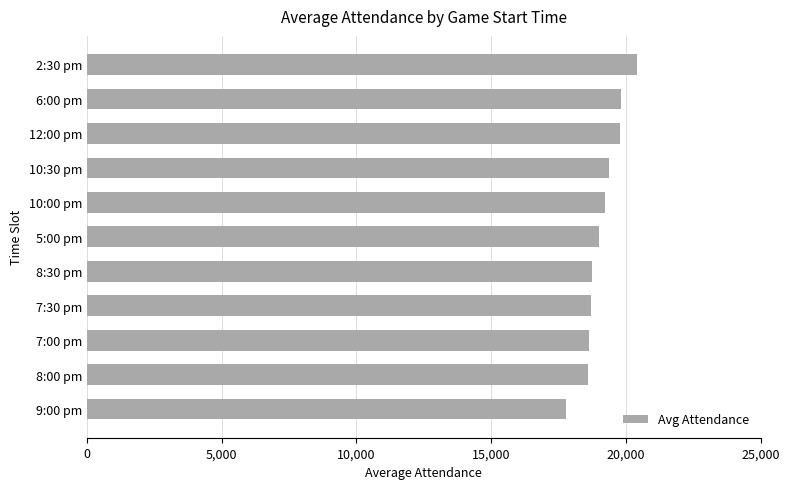

The chart shows a value of 19763.0 at 12:00 pm. True or false?

True